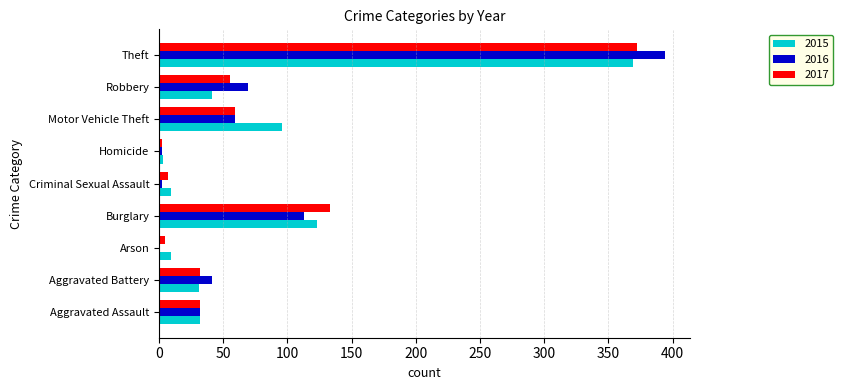

At which category is the sum across all series the highest?

Theft